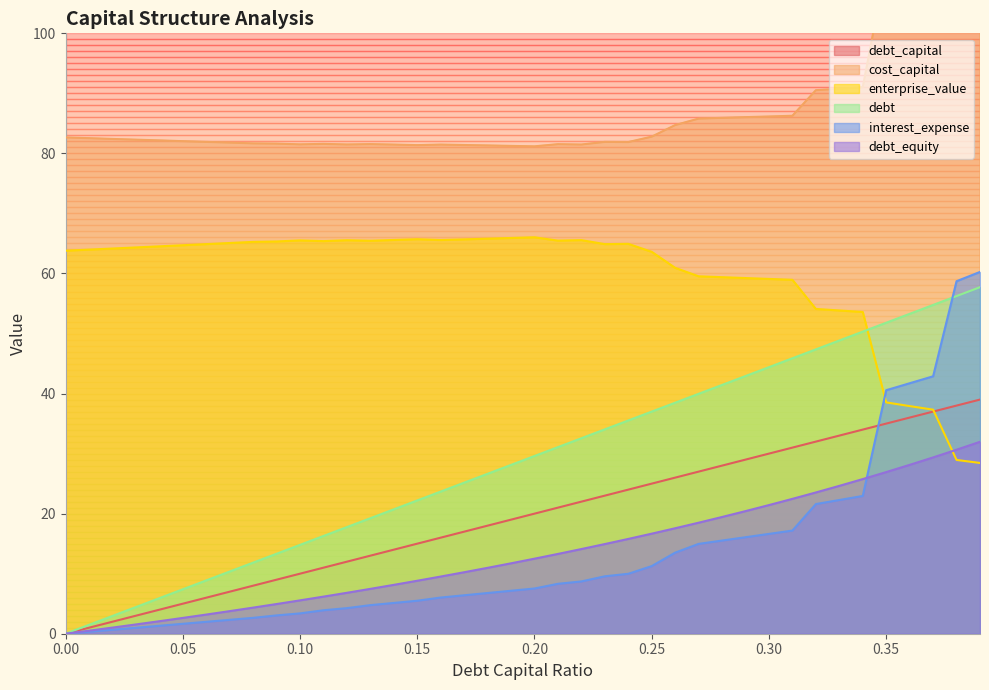

At which label does enterprise_value reach its peak?

0.2